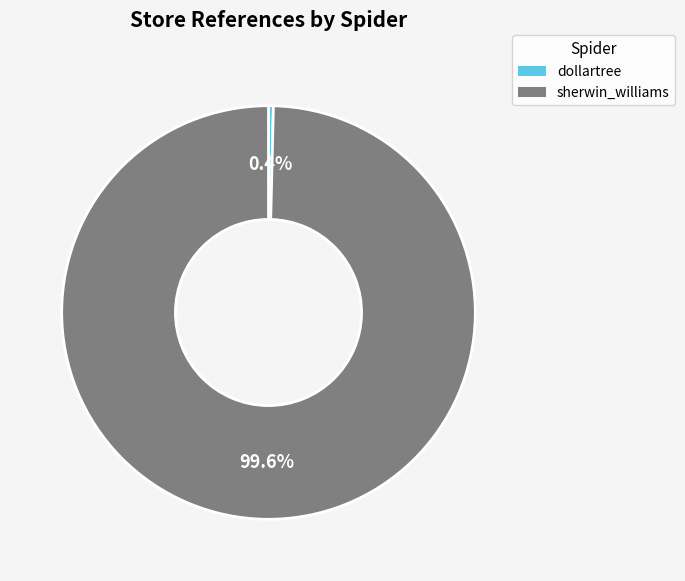

What is the largest slice in the pie chart?

sherwin_williams